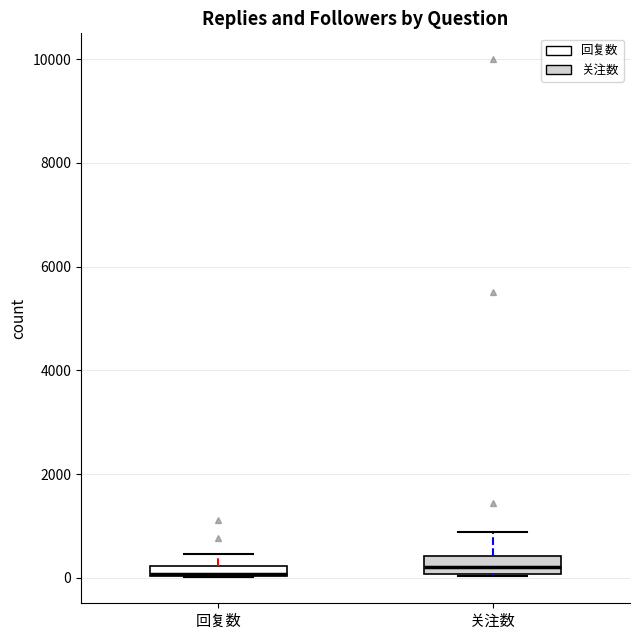

Where is the upper edge of the box for 回复数 on the y-axis? The values are not printed on the chart, so give them approximately, as read against the axis.

200